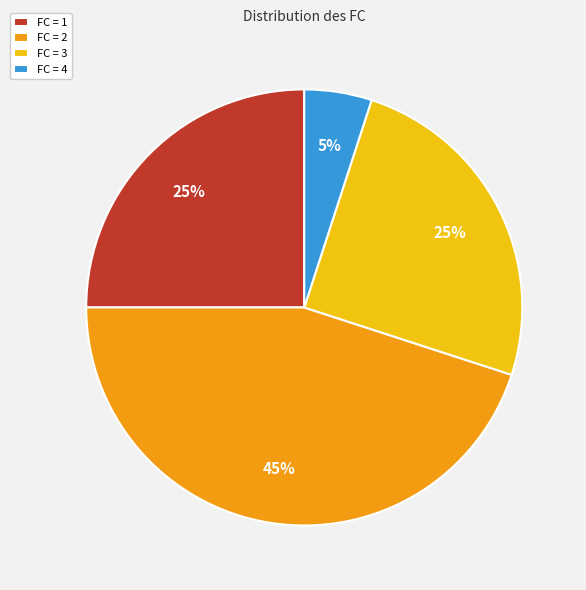

Is there a majority slice in this chart?

No